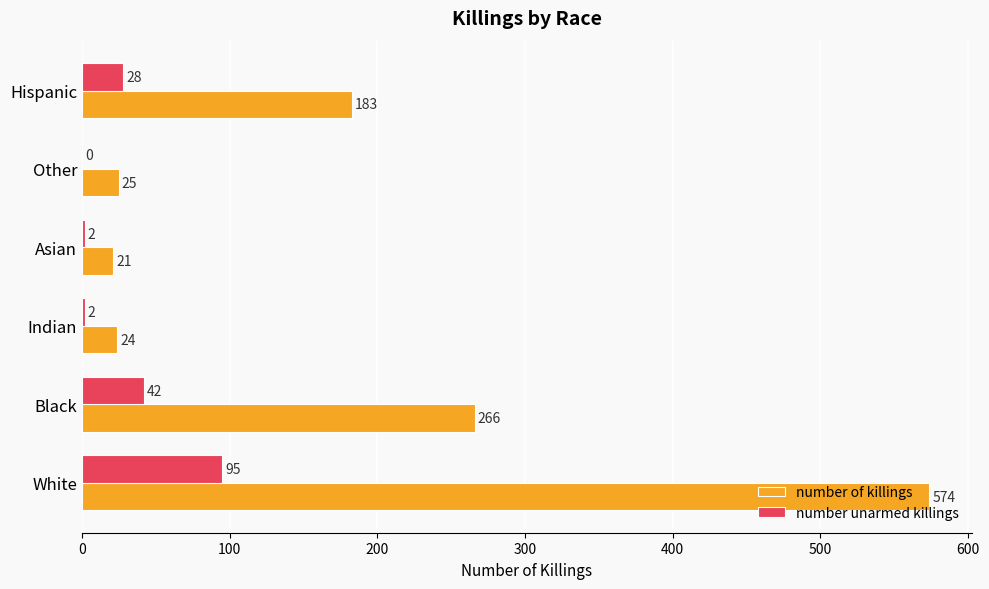

What is the sum of all number unarmed killings values?

169